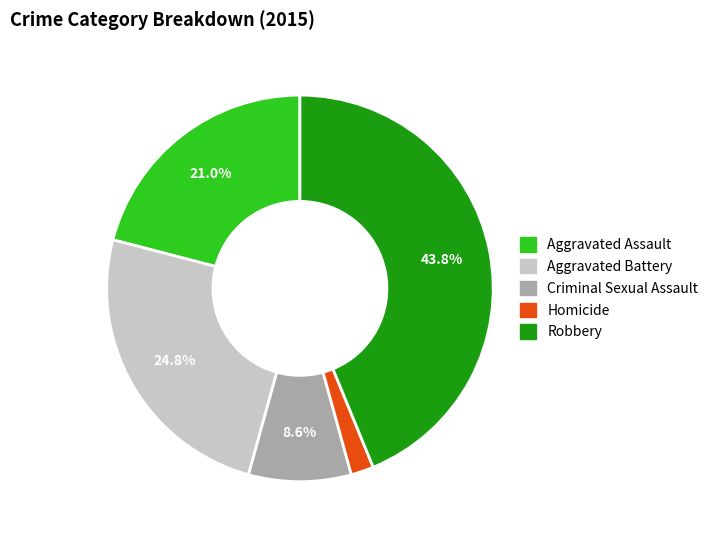

To the nearest percent, what is the difference between the Homicide and Criminal Sexual Assault slice percentages?

7%